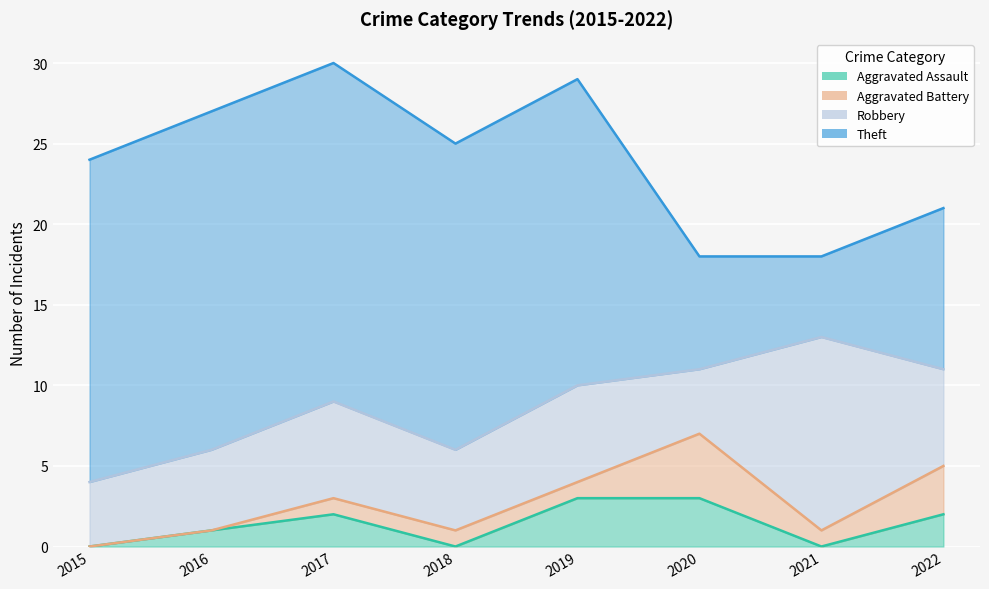

The Robbery series shows 6 at 2019. True or false?

True